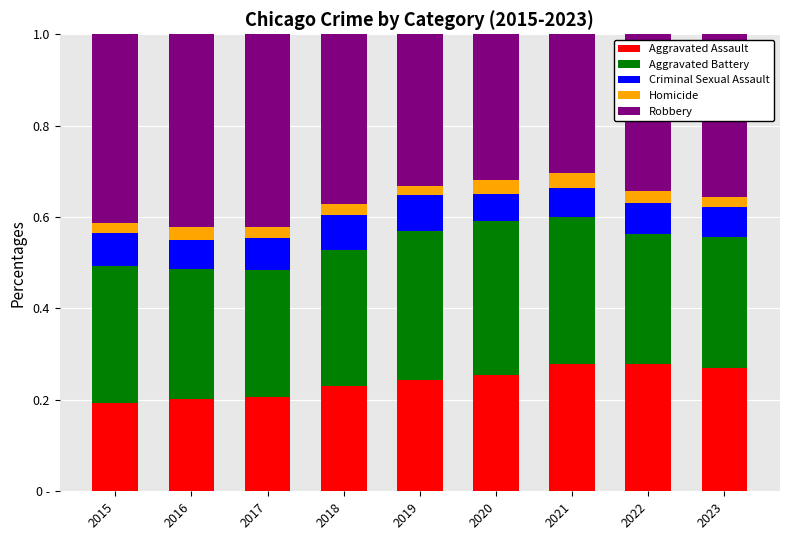

What is the average value of the Criminal Sexual Assault series?

0.1